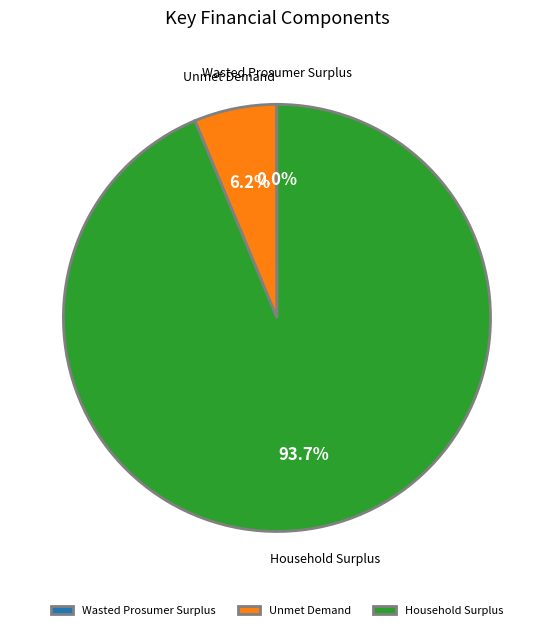

Which category has the biggest portion of the pie?

Household Surplus